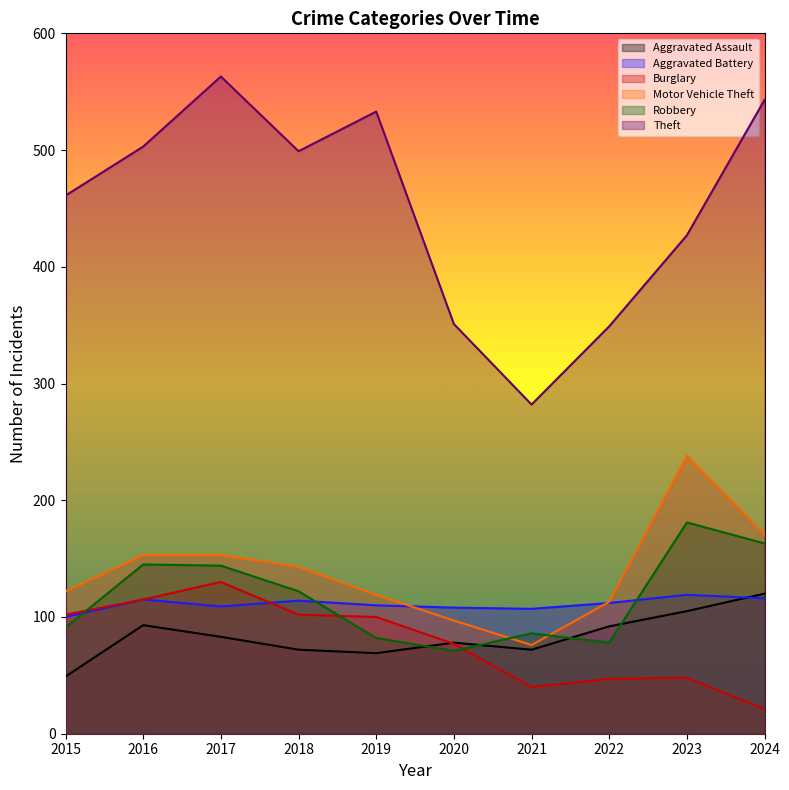

At which label does Theft reach its peak?

2017